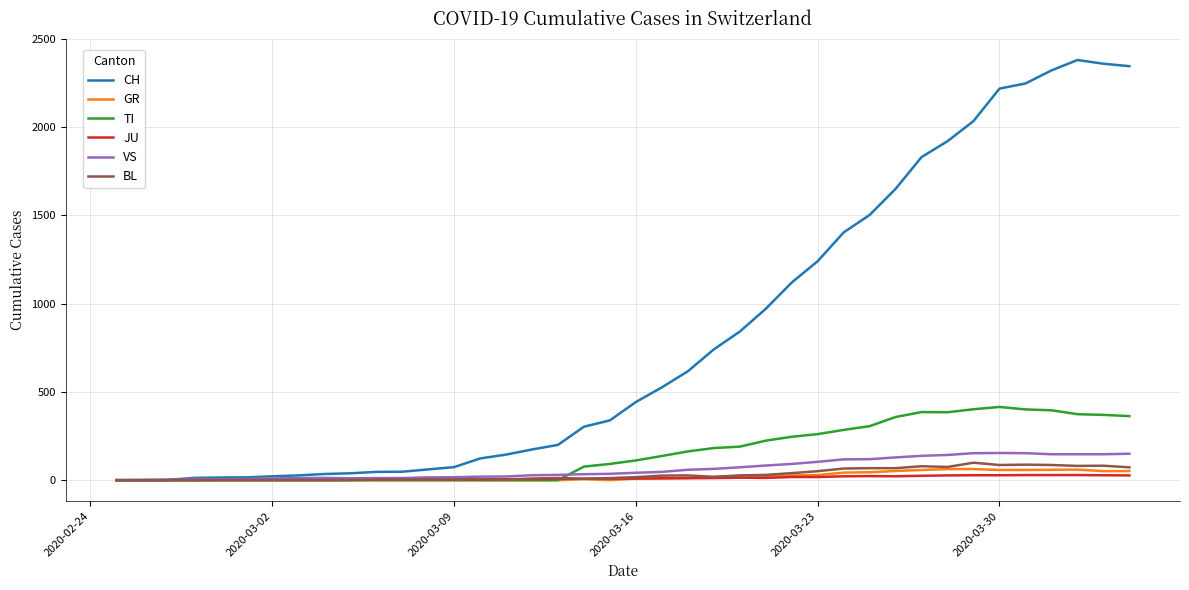

Which series has the largest total across all categories?

CH